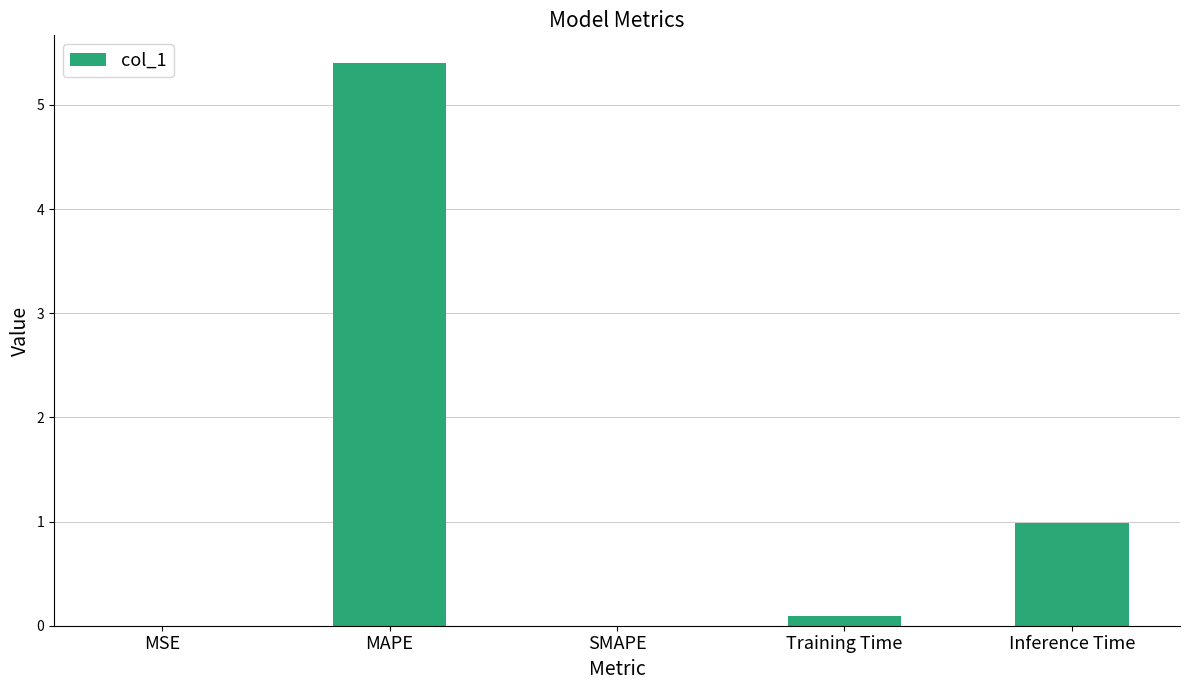

Which label corresponds to the largest value in the chart?

MAPE